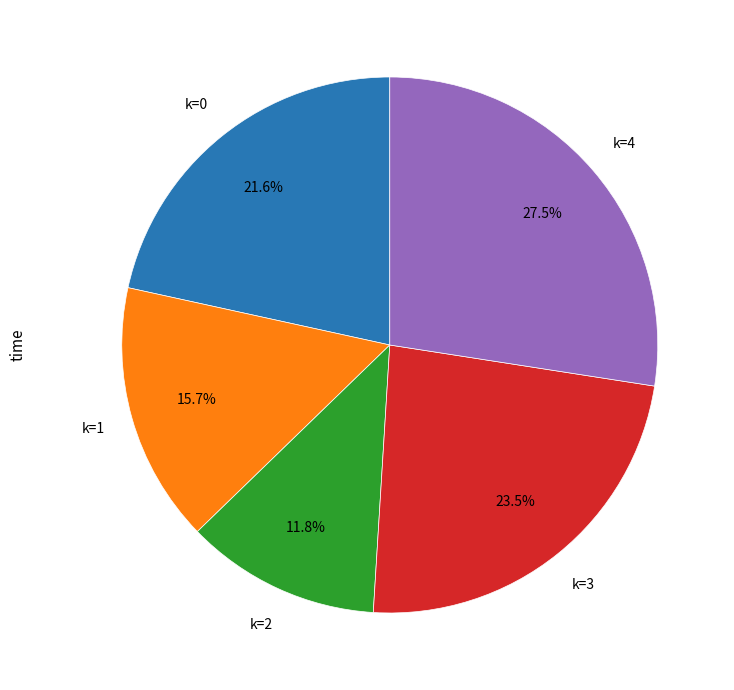

What is the smallest slice in the pie chart?

k=2